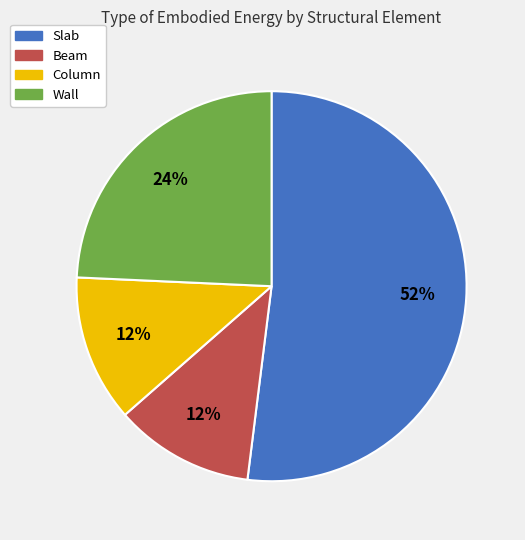

Is the sum of Slab and Beam greater than half?

Yes